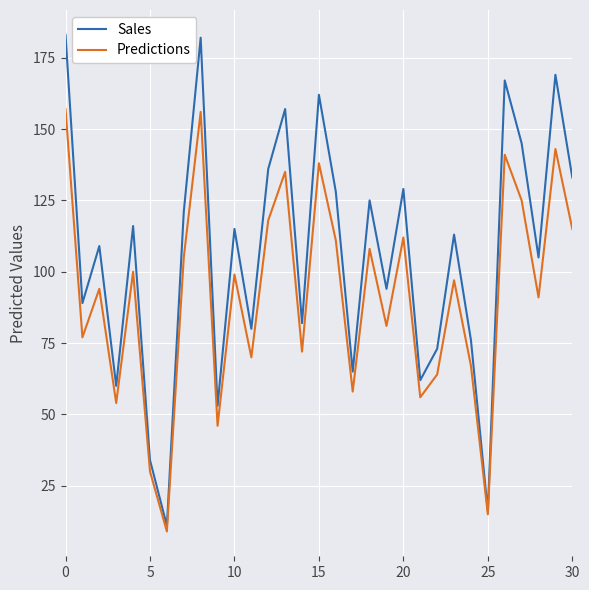

Which series has the largest total across all categories?

Sales